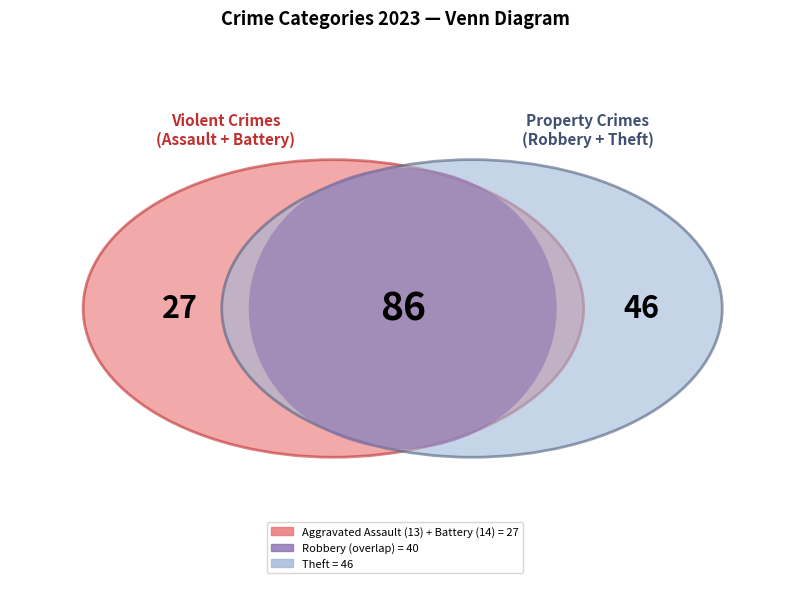

Do Aggravated Assault and Aggravated Battery together represent more than half of the pie?

No